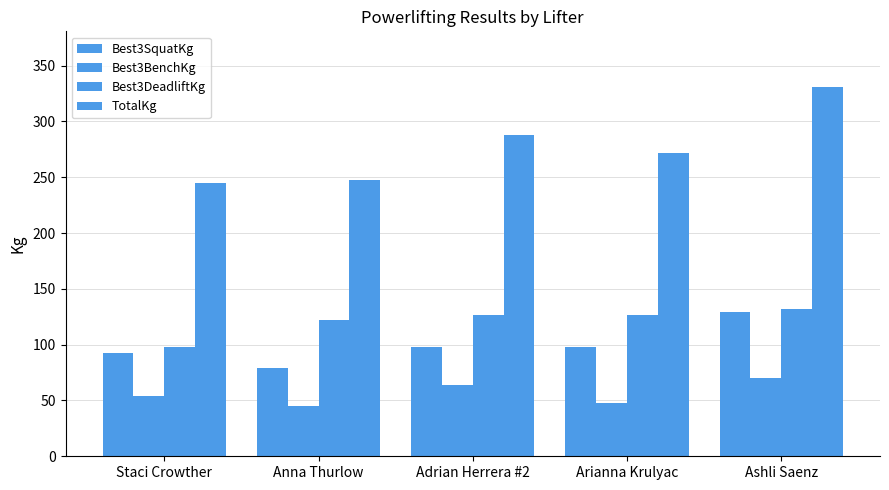

Rank the series at Anna Thurlow from lowest to highest value.

Best3BenchKg, Best3SquatKg, Best3DeadliftKg, TotalKg